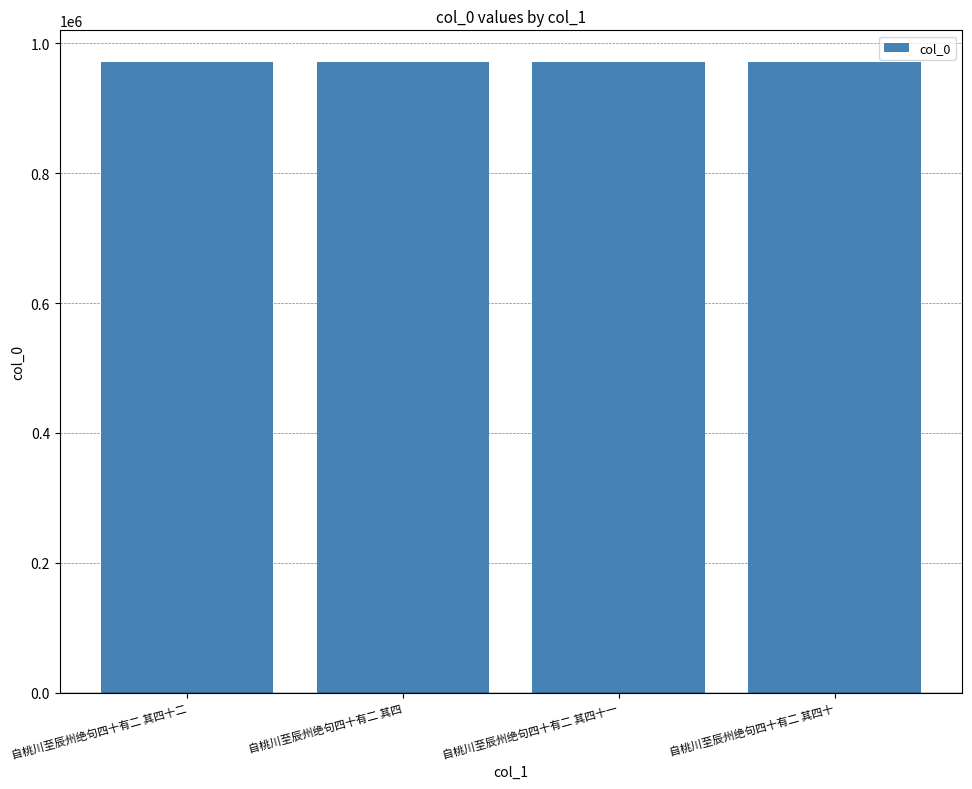

What position from the right is 自桃川至辰州绝句四十有二 其四十二?

4